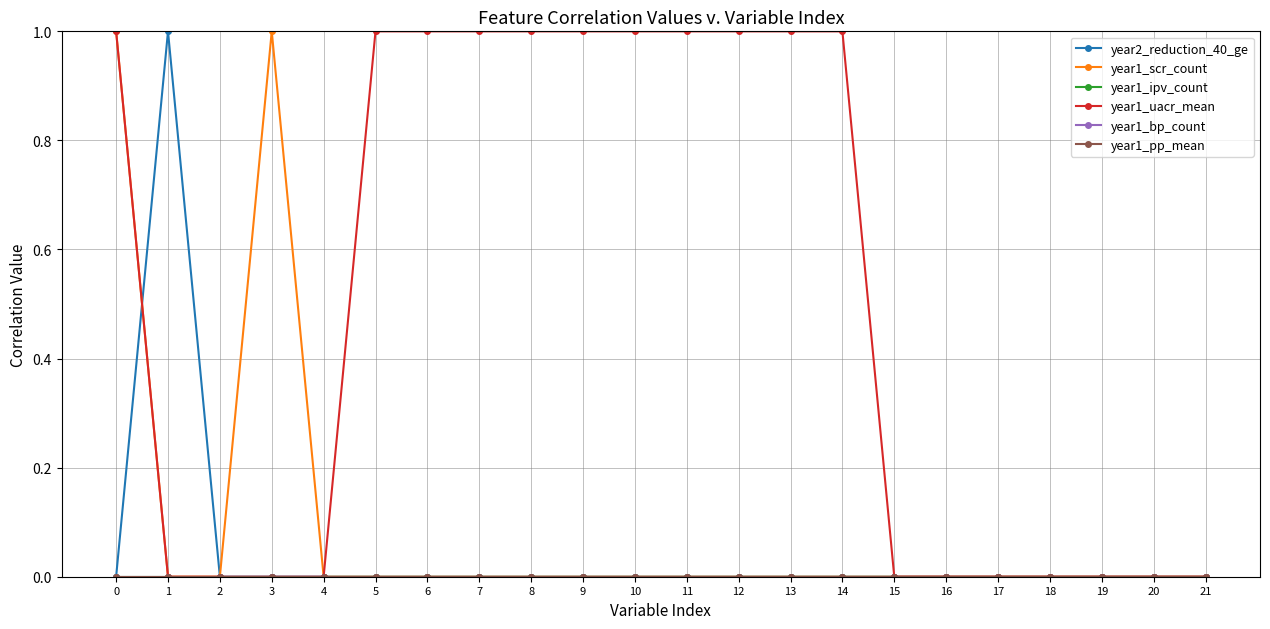

Is this an area chart (filled region under the line)?

No